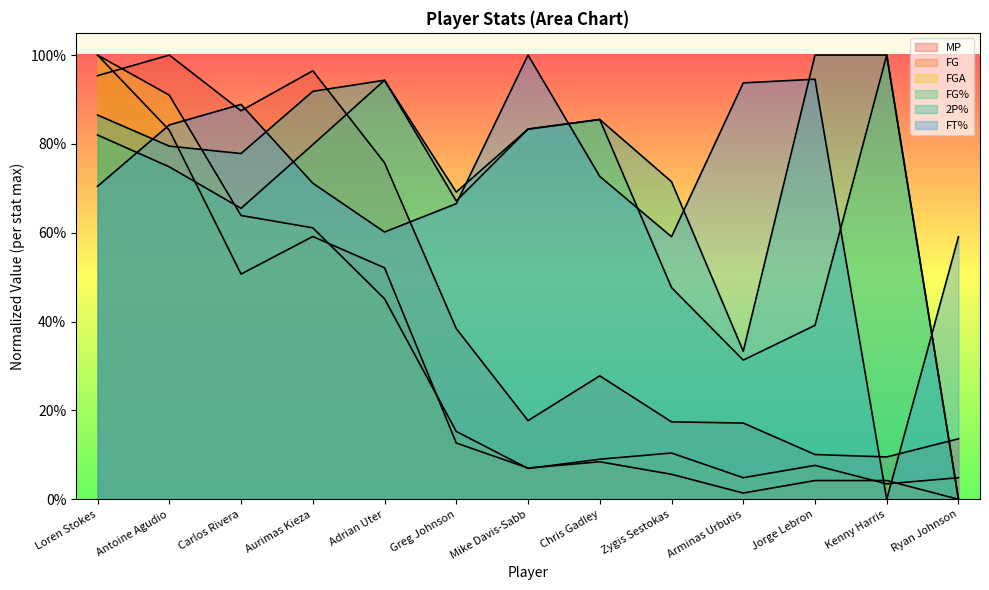

What is the label of the 6th point from the right?

Chris Gadley